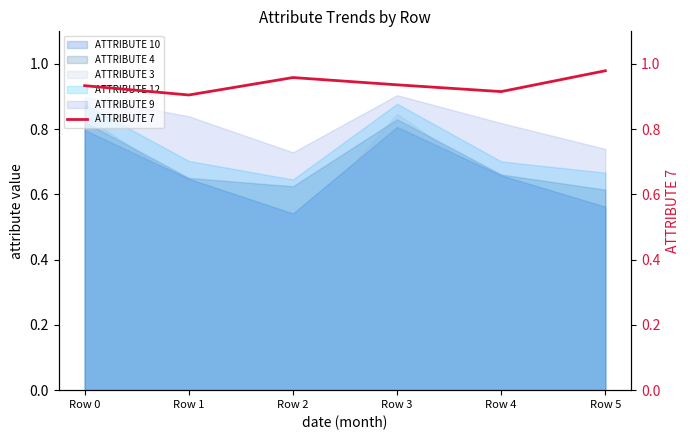

What is the difference between the maximum and second lowest values?

0.1